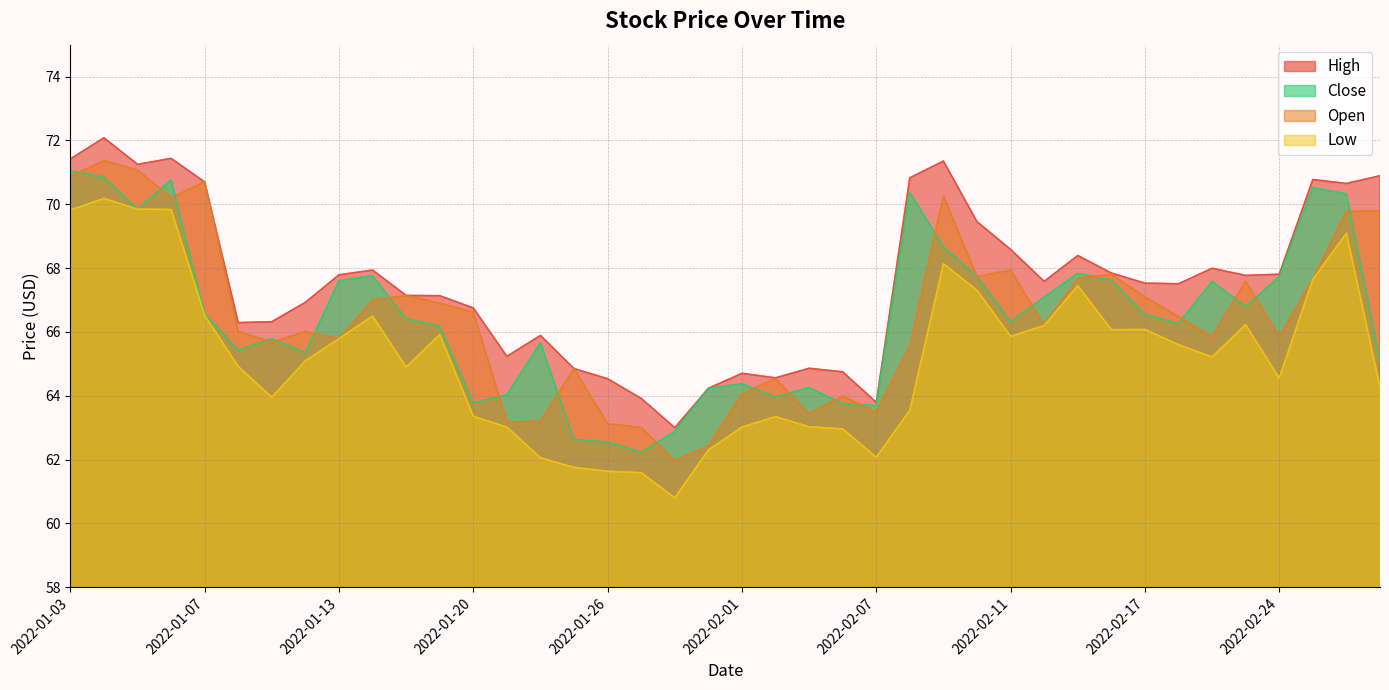

What is the difference between the maximum and minimum values in the Open series?

9.4